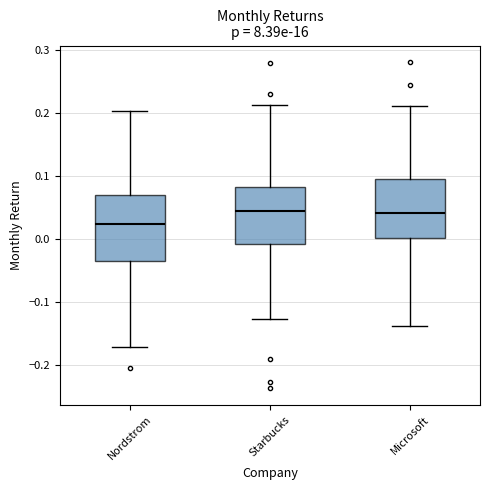

Reading left to right, read every box against the y-axis: the position of its median line, the range the box covers, and the ends of its whiskers. The values are not printed on the chart, so give them approximately, as read against the axis.

Nordstrom: median 0.02, box -0.04 to 0.07, whiskers -0.17 to 0.20
Starbucks: median 0.04, box -0.01 to 0.08, whiskers -0.13 to 0.21
Microsoft: median 0.04, box 0.00 to 0.10, whiskers -0.14 to 0.21